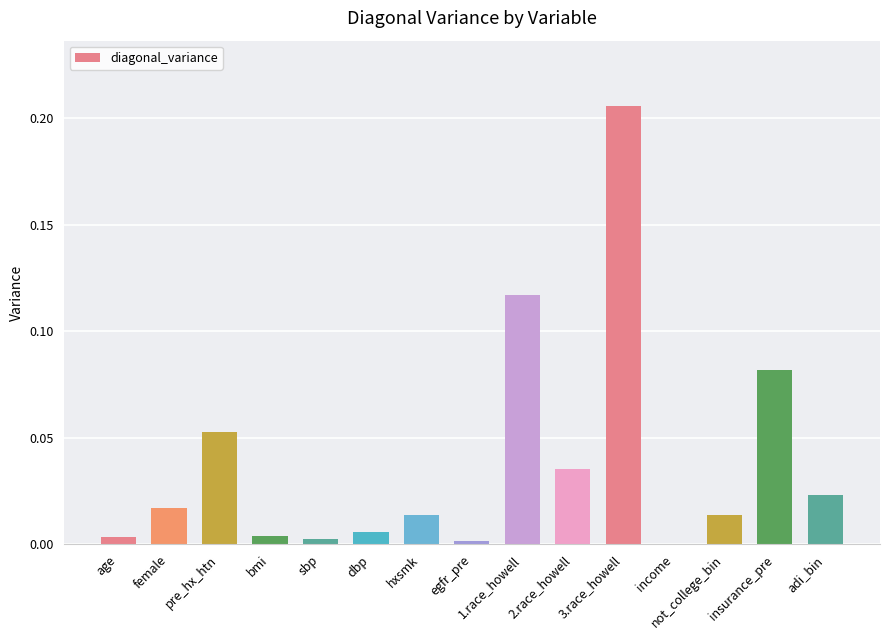

True or false: the data shows 0.0 at bmi.

True